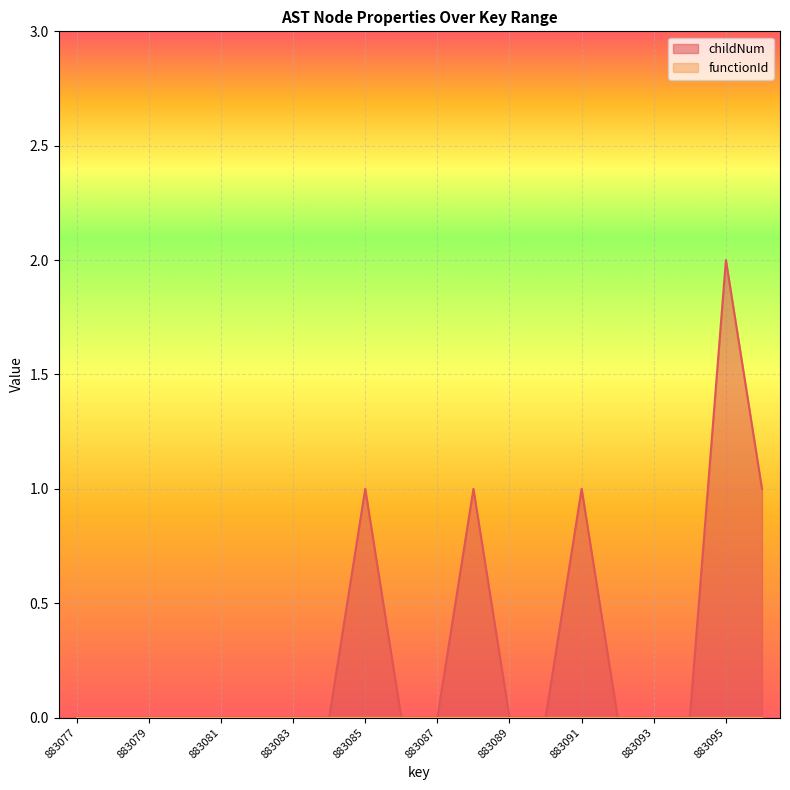

Rank the categories by value from lowest to highest.

883077, 883078, 883079, 883080, 883081, 883082, 883083, 883084, 883086, 883087, 883089, 883090, 883092, 883093, 883094, 883085, 883088, 883091, 883096, 883095